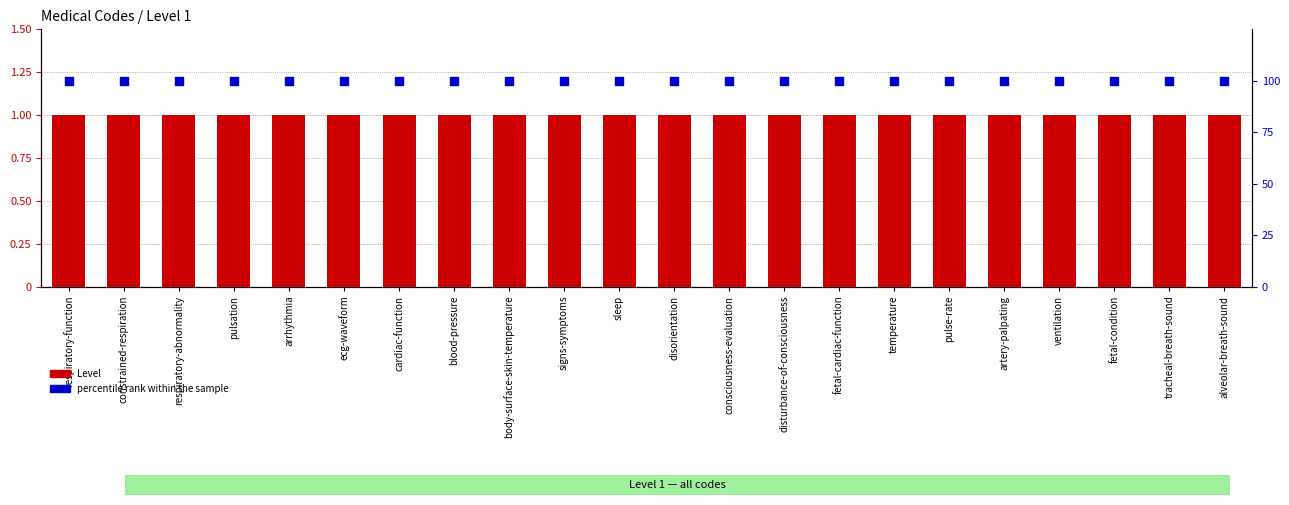

At which category is the sum across all series the highest?

respiratory-function